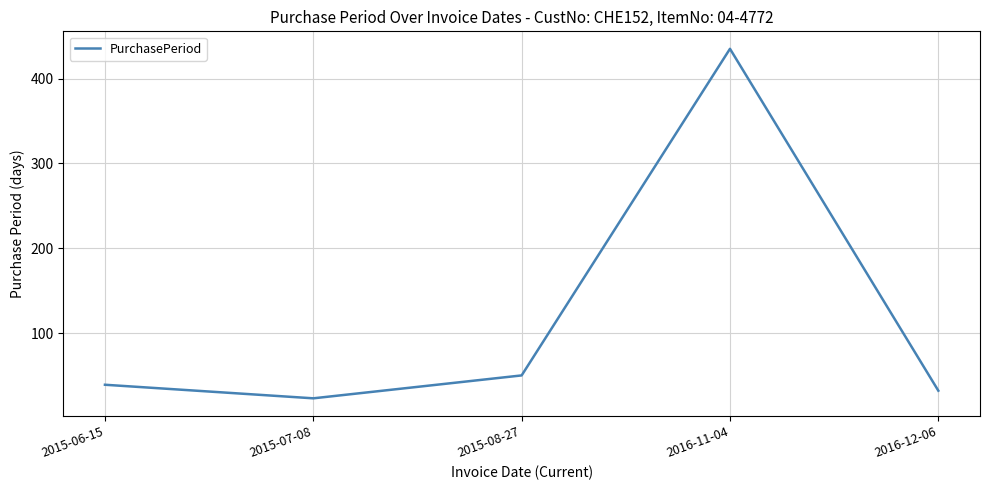

Reading right to left, transcribe all the data shown in this chart.

2016-12-06=32	2016-11-04=435	2015-08-27=50	2015-07-08=23	2015-06-15=39